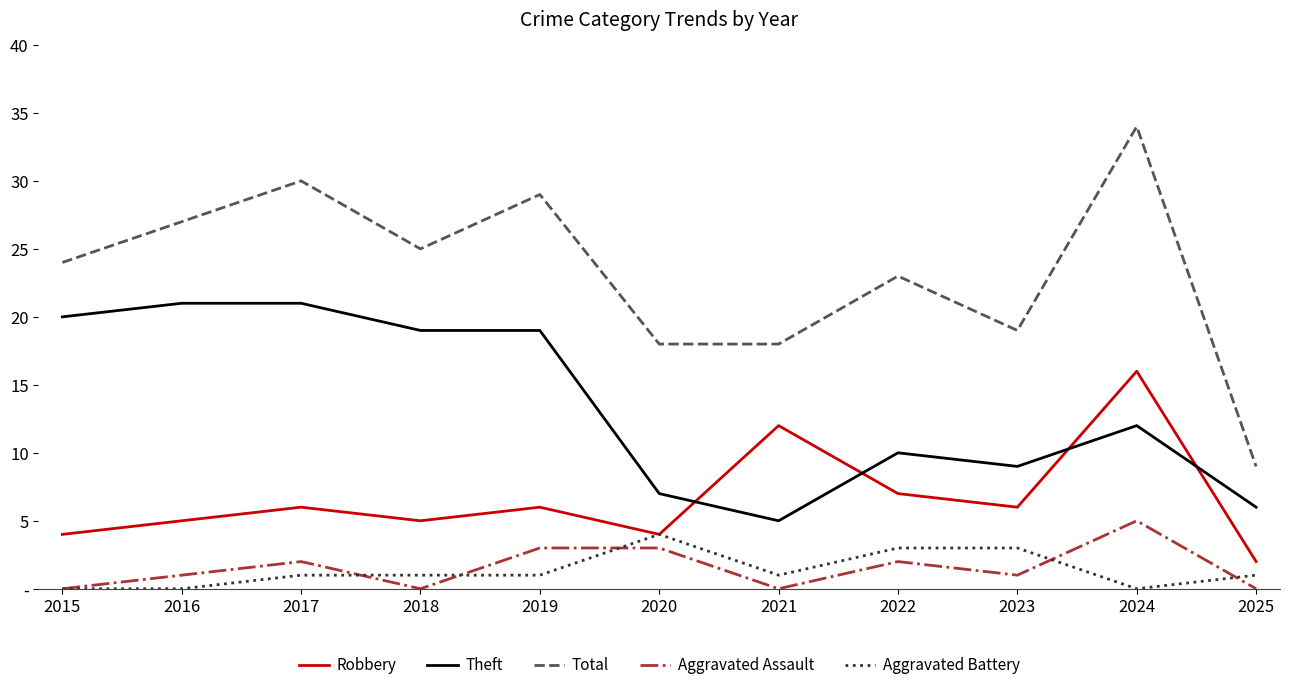

List the series in order of their peak value, lowest first.

Aggravated Battery, Aggravated Assault, Robbery, Theft, Total